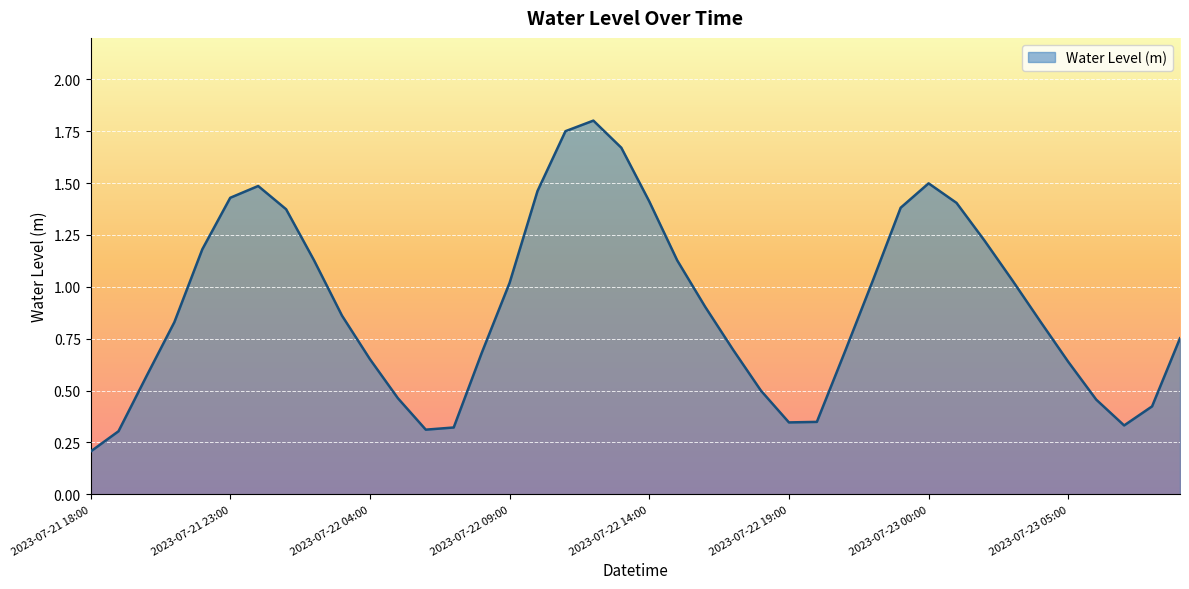

What is the difference between the maximum and minimum values?

1.6